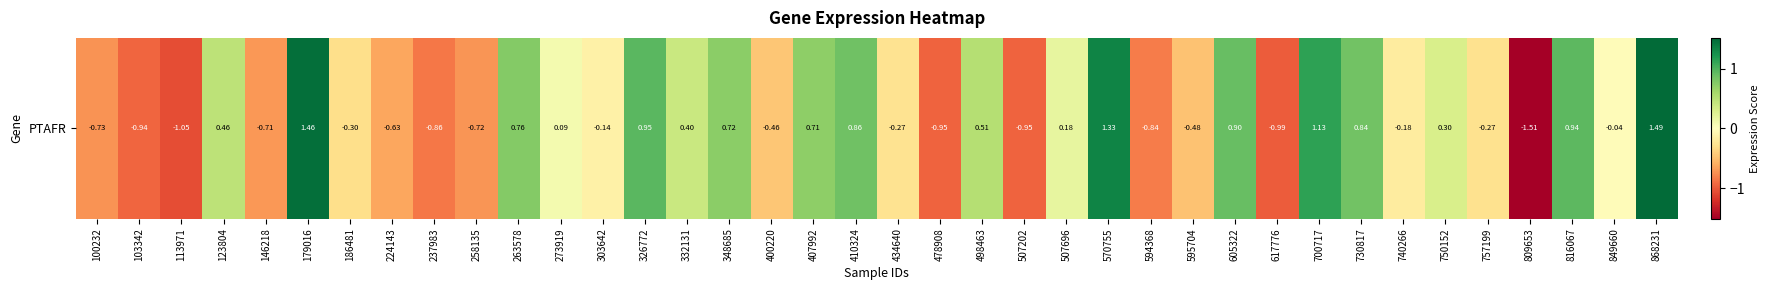

Where is the data nearest to the value 0?

849660